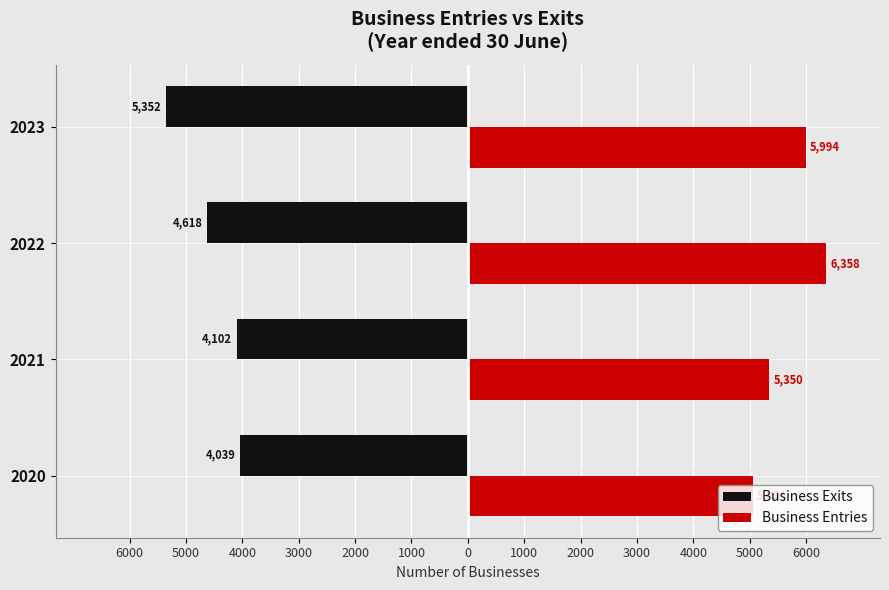

What are all the series names shown in the legend?

Business Exits, Business Entries